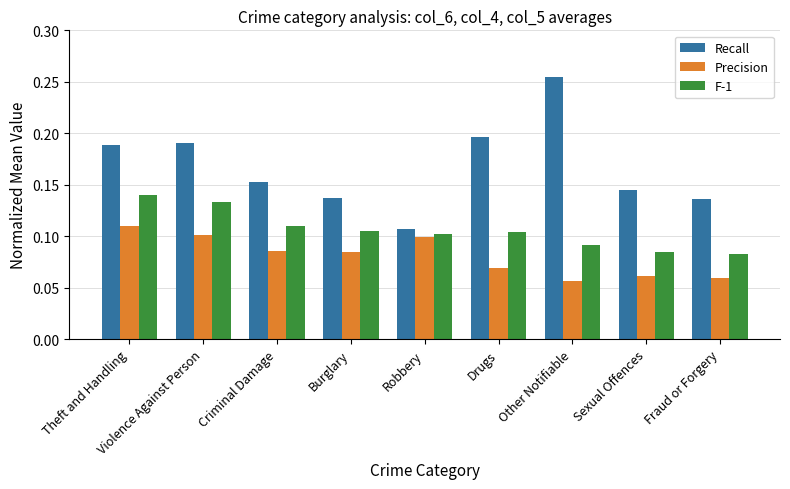

How many bars are there in each group?

3